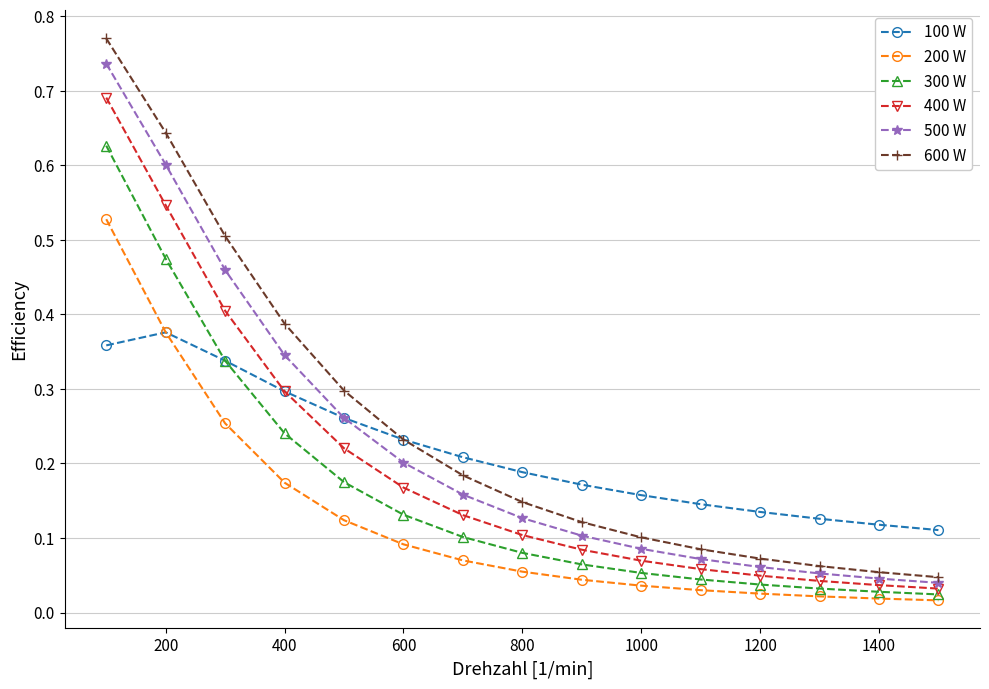

List the series in order of their peak value, highest first.

600 W, 500 W, 400 W, 300 W, 200 W, 100 W